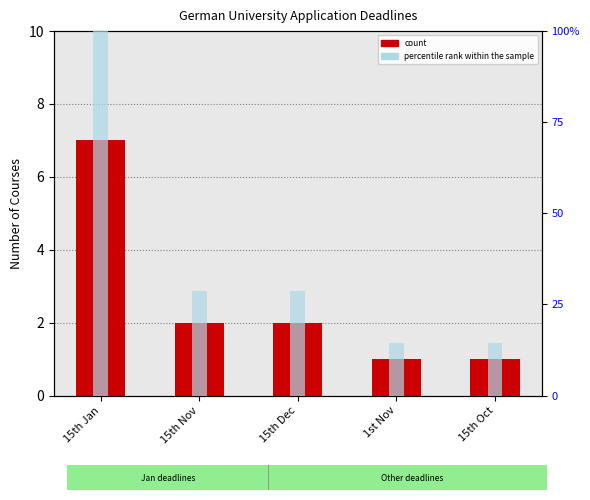

Are the bars grouped side by side (vs. stacked)?

Yes